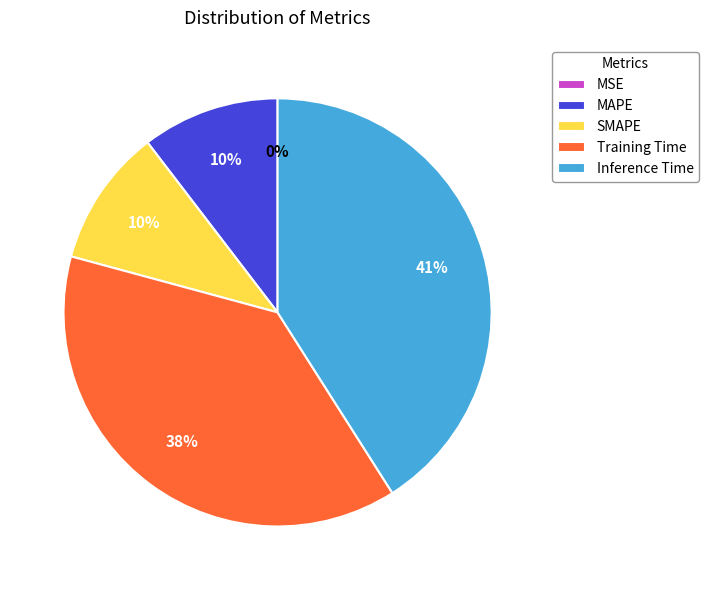

What percentage is the SMAPE slice, to the nearest percent?

10%